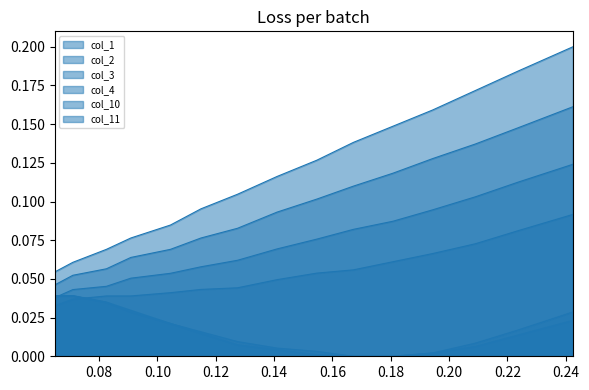

Which series has the widest spread of values?

col_1